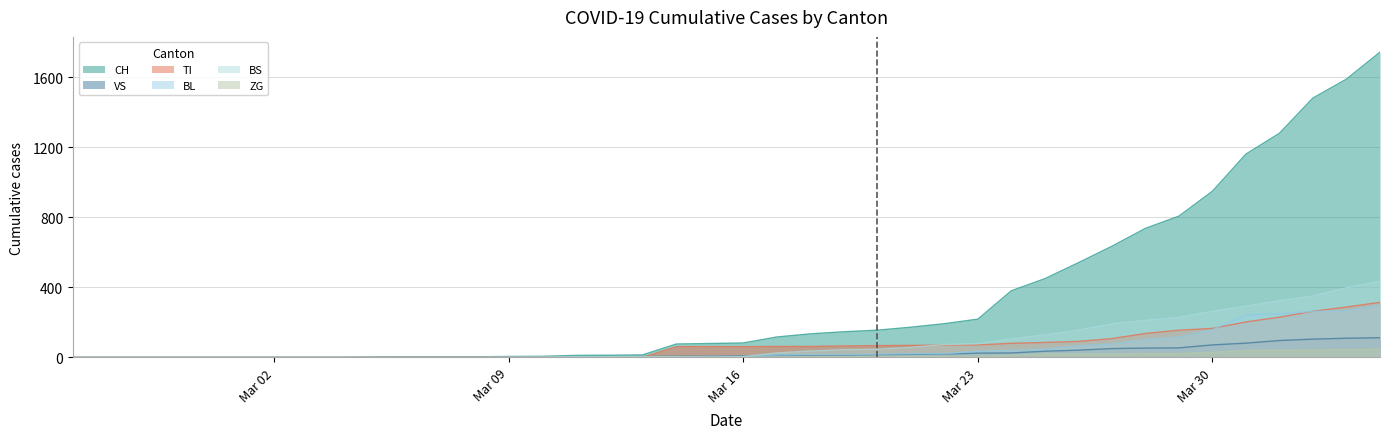

Does the chart have visible grid lines?

Yes